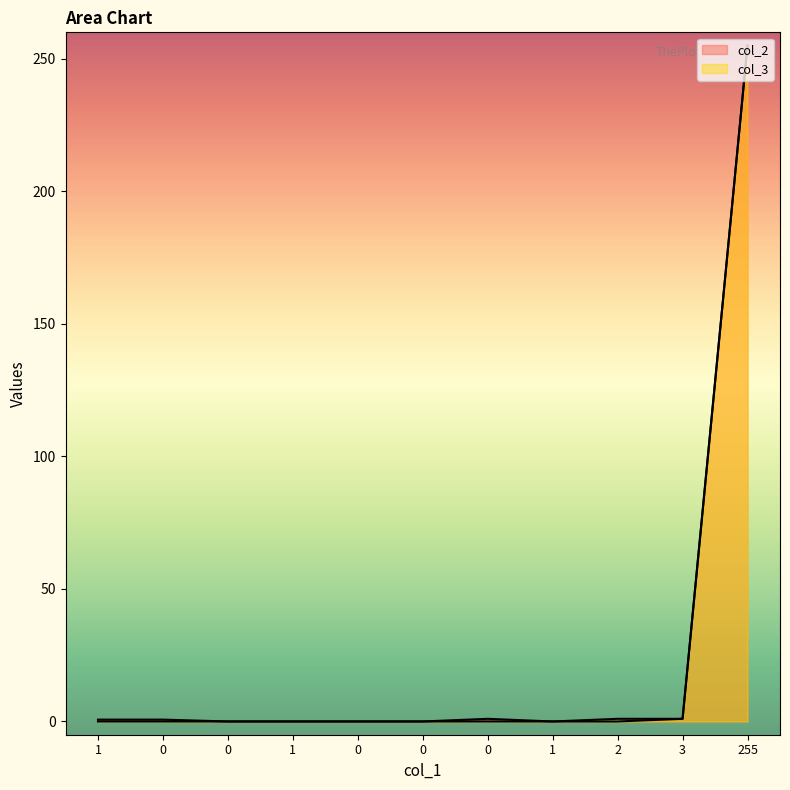

How many lines are shown in the chart?

2